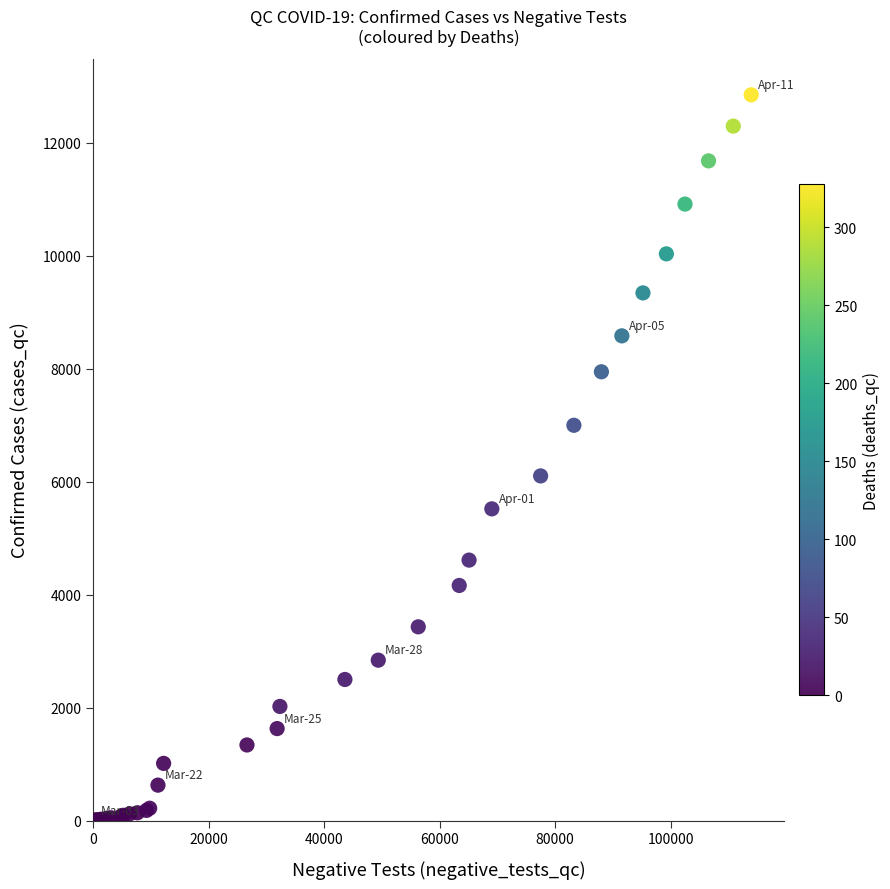

What Y value in the scatter plot is closest to 6423?

6101